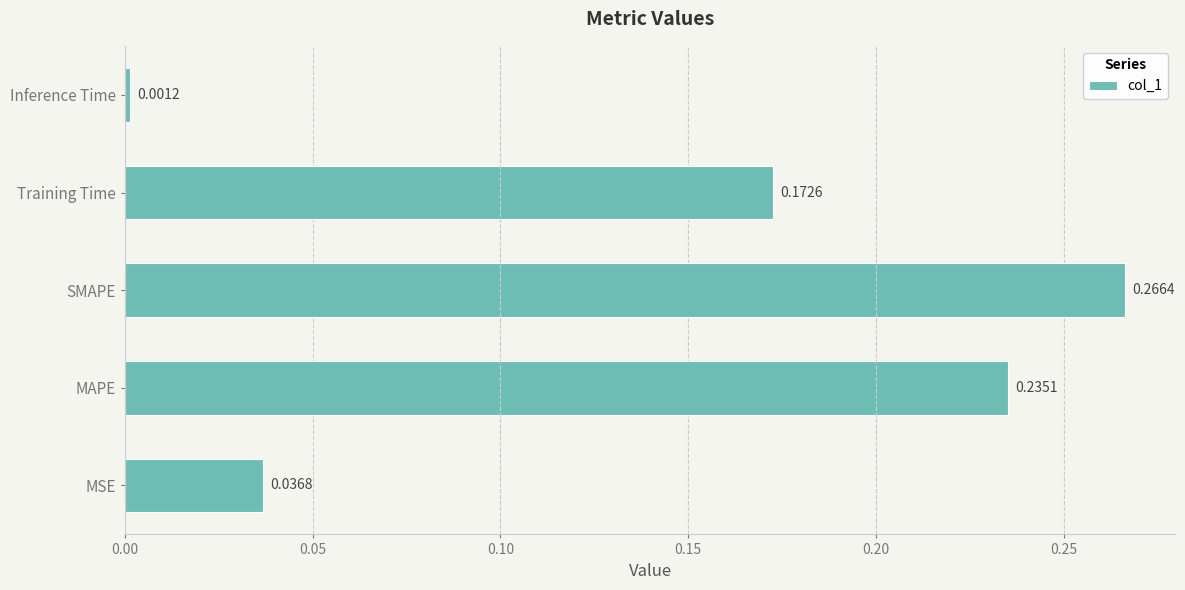

What is the sum of all values?

0.7